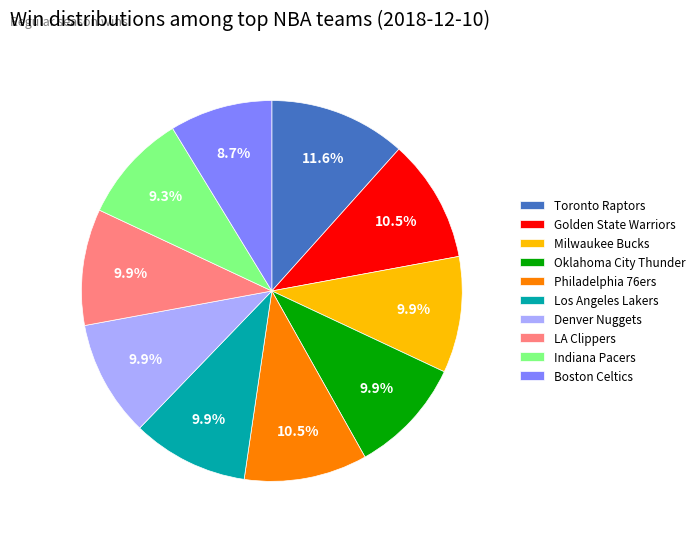

Which slice is the smallest?

Boston Celtics